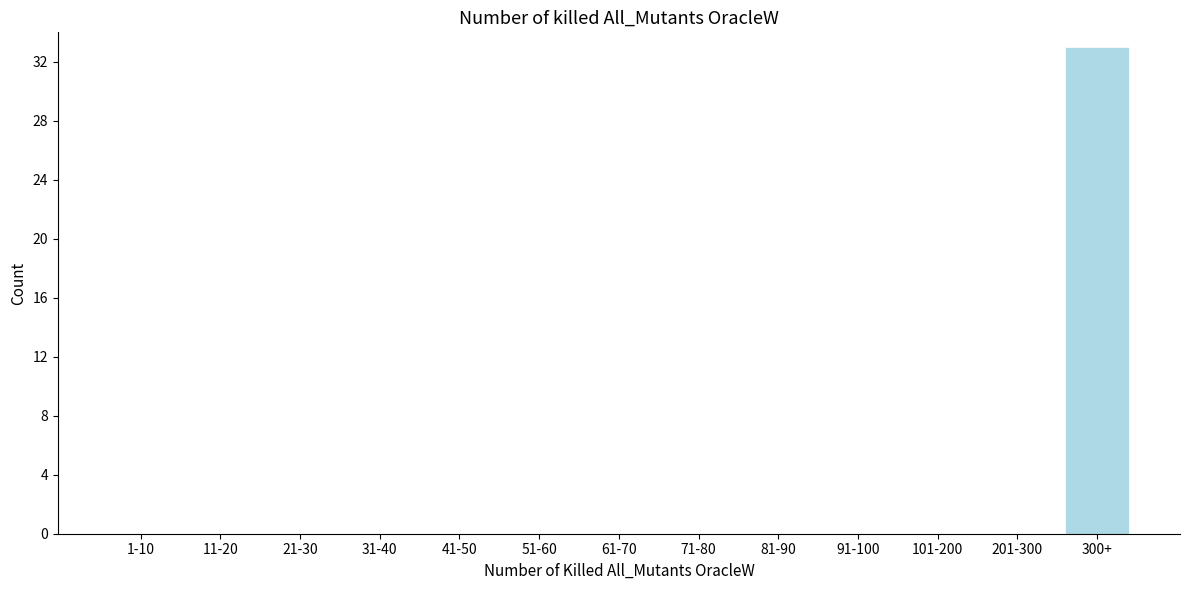

Reading left to right, extract all data points from this chart.

1-10=0	11-20=0	21-30=0	31-40=0	41-50=0	51-60=0	61-70=0	71-80=0	81-90=0	91-100=0	101-200=0	201-300=0	300+=33